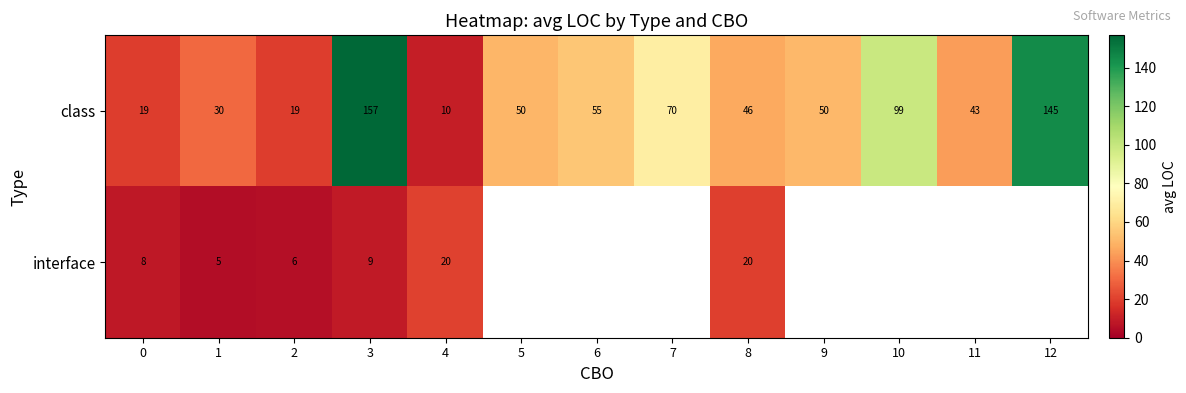

What is the smallest value displayed?

4.7